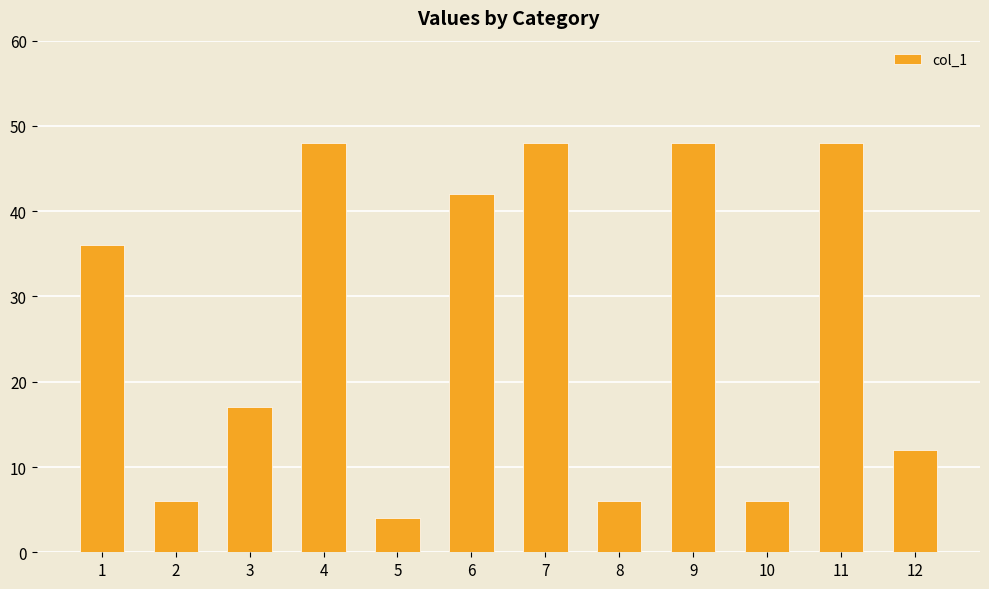

What is the value of the 11th bar from the left?

48